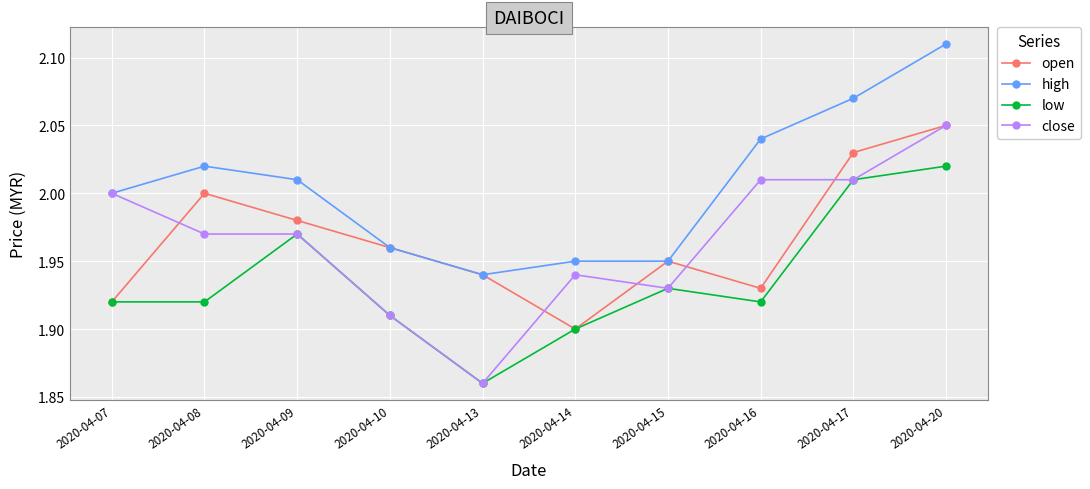

True or false: low and high intersect in this chart.

False